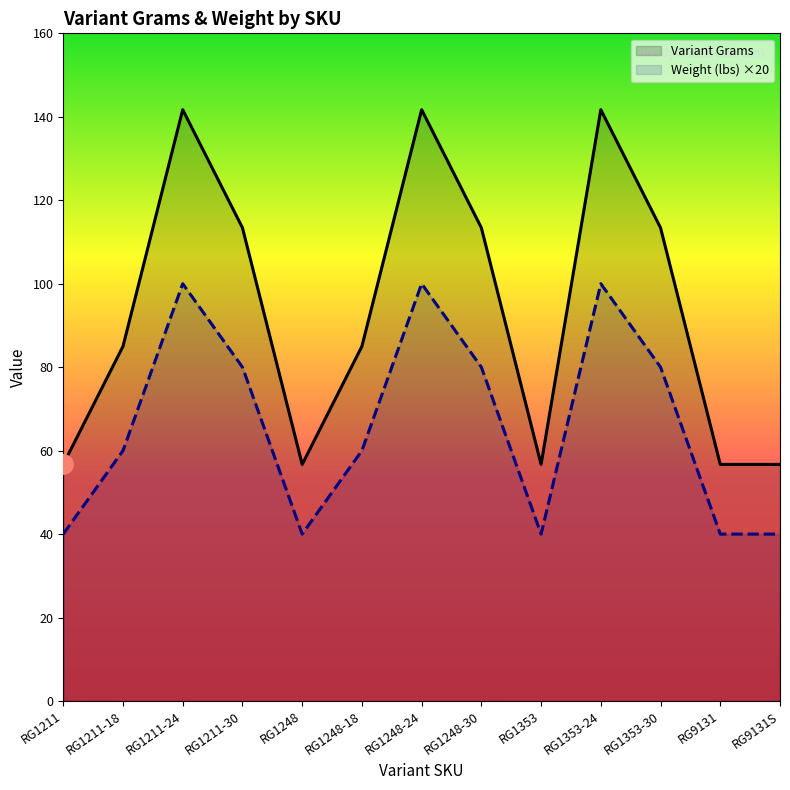

The value of Variant Grams at RG9131S is 56.7. True or false?

True